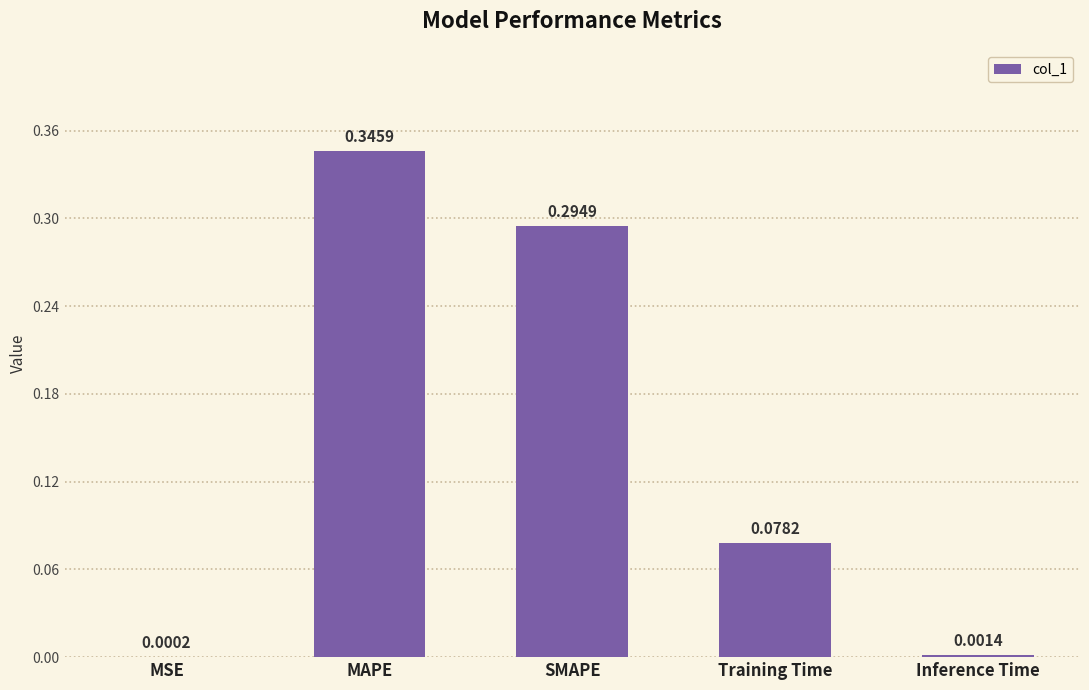

Where is the data nearest to the value 0?

MSE